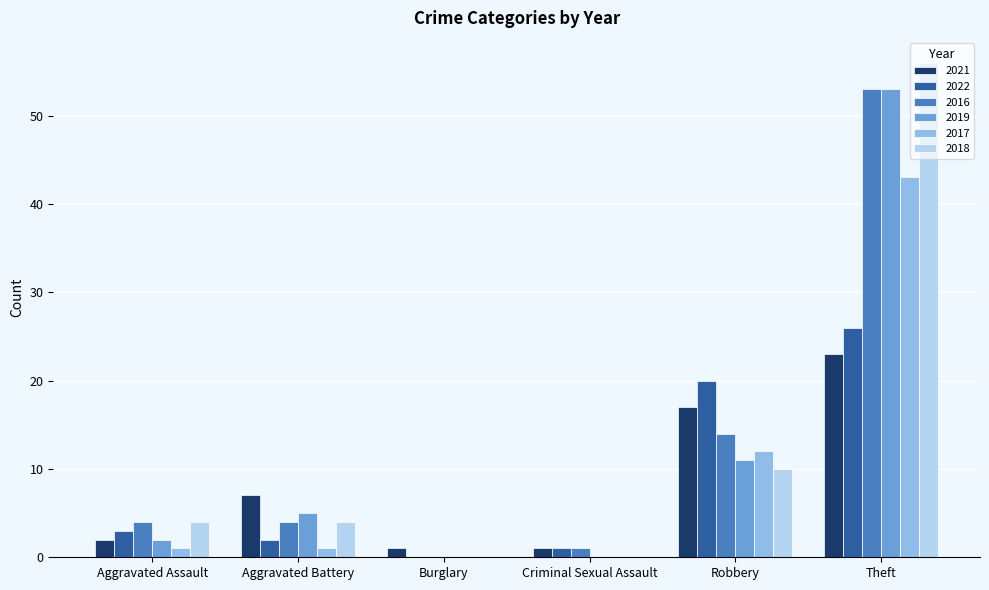

What is the maximum value shown in the chart?

56